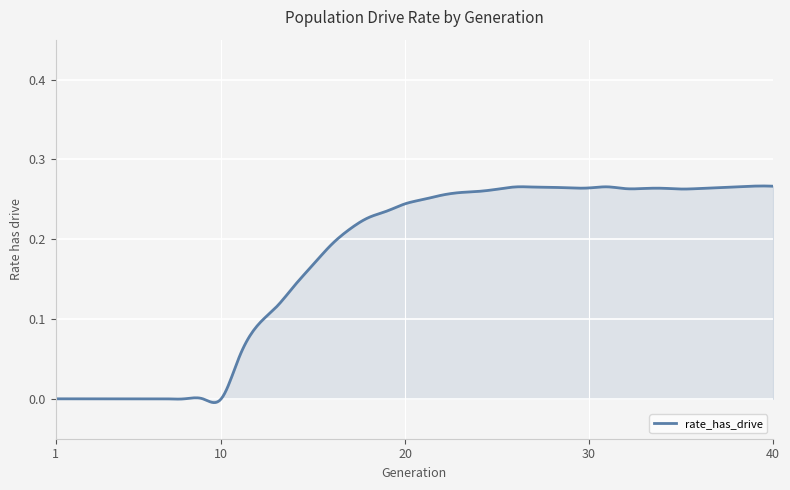

Does the chart have visible grid lines?

Yes